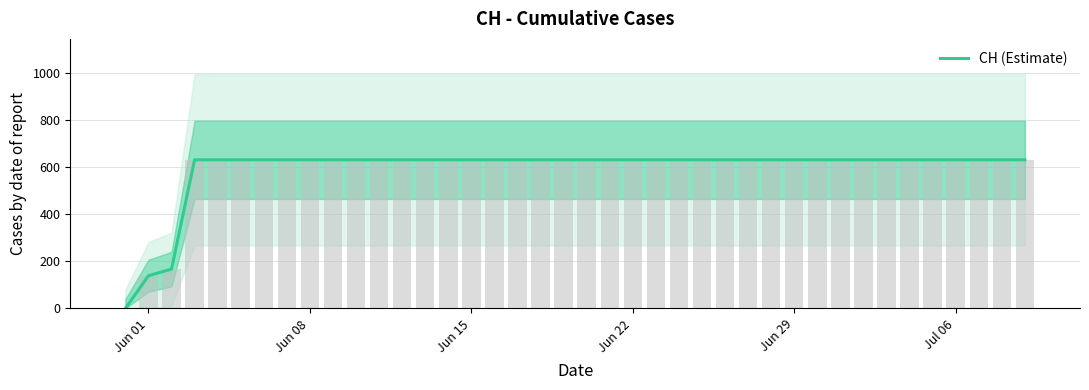

The value of CH (Estimate) at Jun 22 is 631. True or false?

True